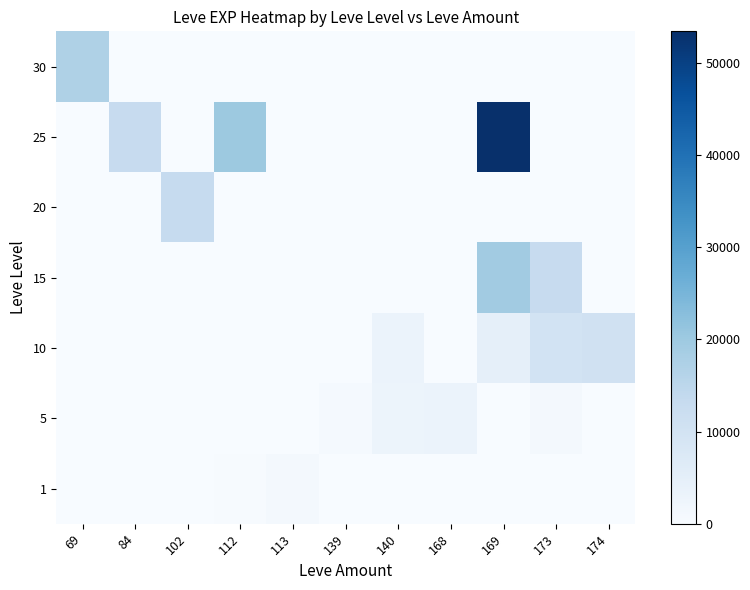

Reading left to right, list all the values displayed in this chart.

1: 69=0	84=0	102=0	112=370	113=900	139=170	140=0	168=0	169=0	173=0	174=0
5: 69=0	84=0	102=0	112=0	113=0	139=810	140=2790	168=3140	169=0	173=980	174=0
10: 69=0	84=0	102=0	112=0	113=0	139=0	140=3220	168=0	169=4770	173=9990	174=10480
15: 69=0	84=0	102=0	112=0	113=0	139=0	140=0	168=0	169=19270	173=13040	174=0
20: 69=0	84=0	102=13190	112=0	113=0	139=0	140=0	168=0	169=0	173=0	174=0
25: 69=0	84=12990	102=0	112=20060	113=0	139=0	140=0	168=0	169=53430	173=0	174=0
30: 69=17230	84=0	102=0	112=0	113=0	139=0	140=0	168=0	169=0	173=0	174=0